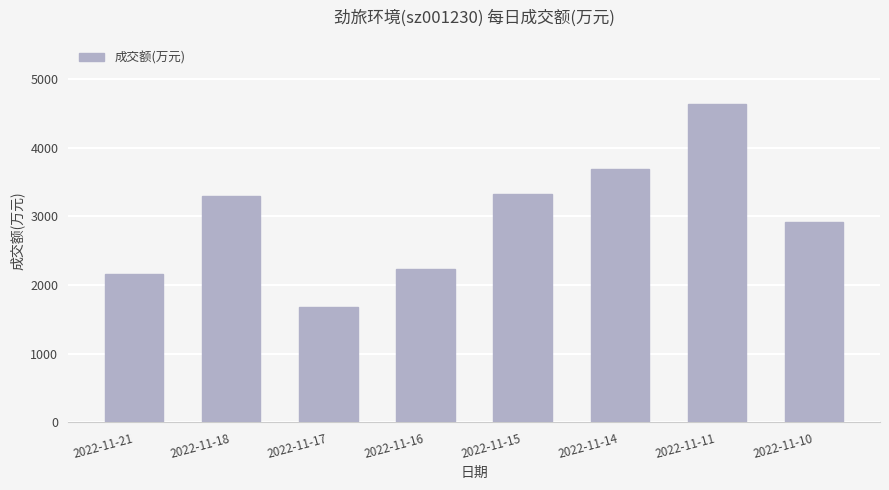

Which category has the highest value across all series?

2022-11-11